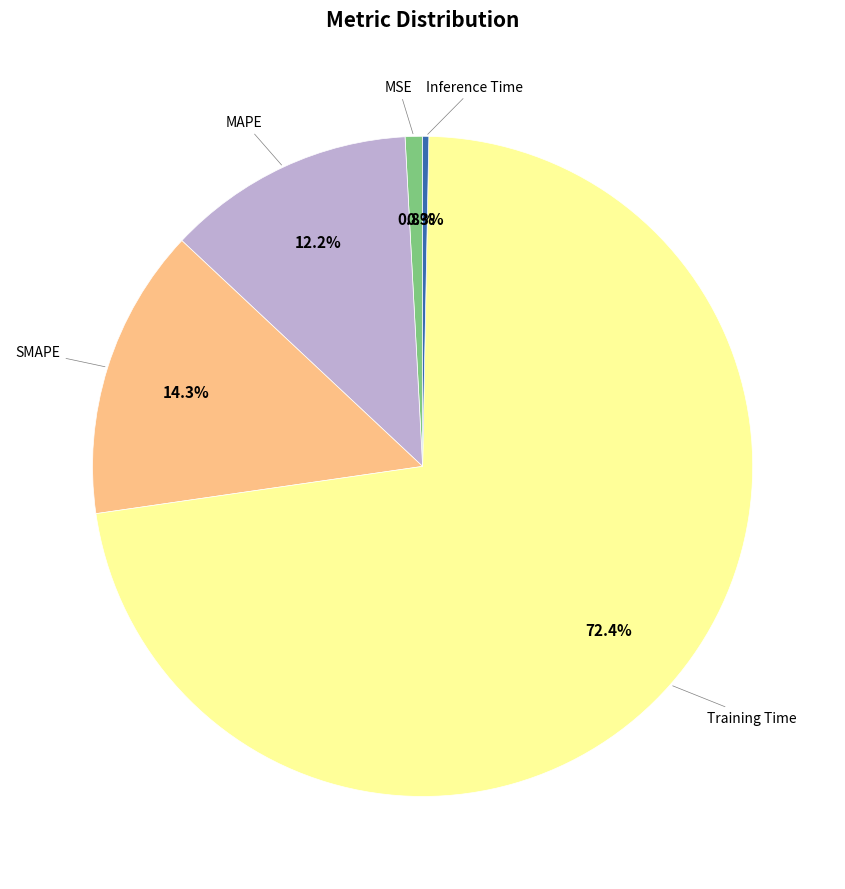

Count the number of slices in the pie.

5